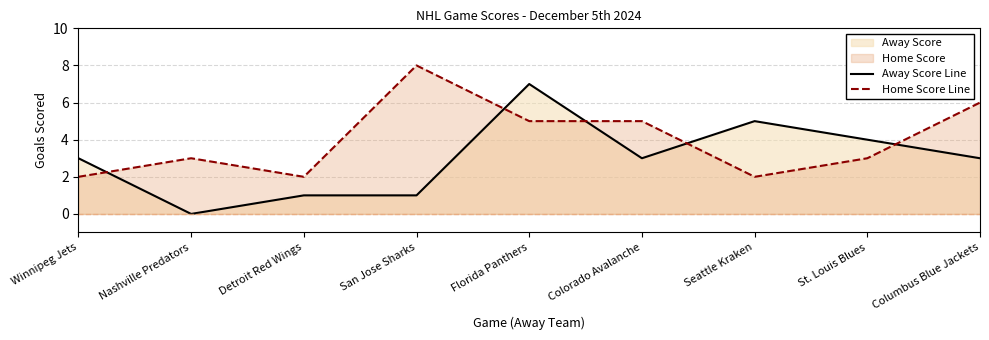

Reading left to right, list all the values displayed in this chart.

Away Score Line: 3	0	1	1	7	3	5	4	3
Home Score Line: 2	3	2	8	5	5	2	3	6